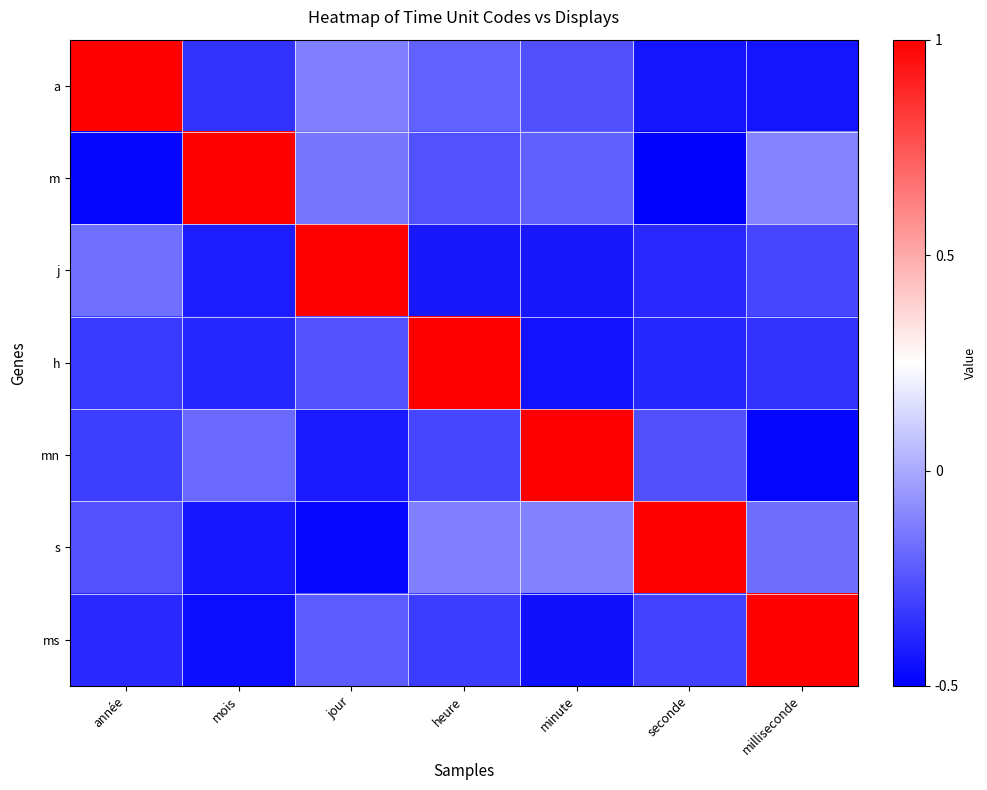

Between année and minute, which is larger?

année